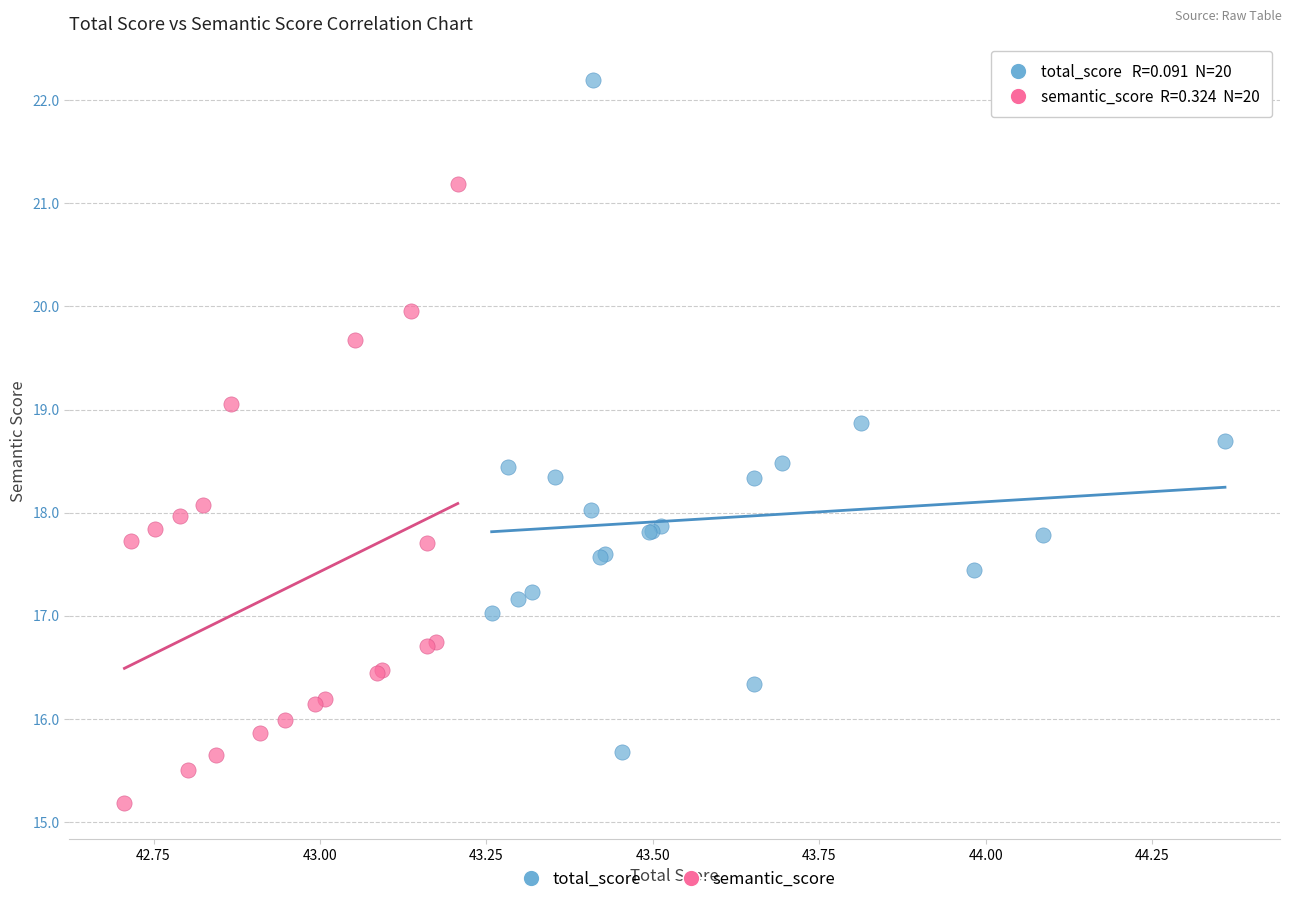

Which series reaches the minimum Y coordinate?

semantic_score